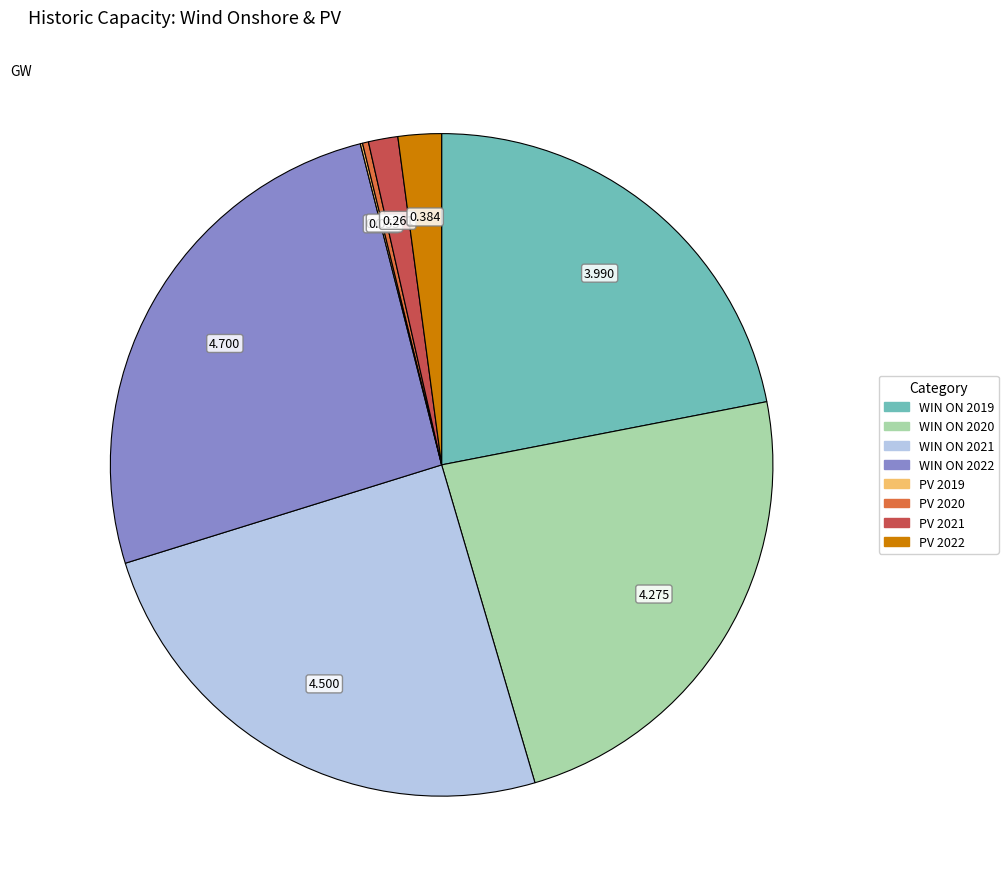

Is there any slice that represents more than half of the pie?

No